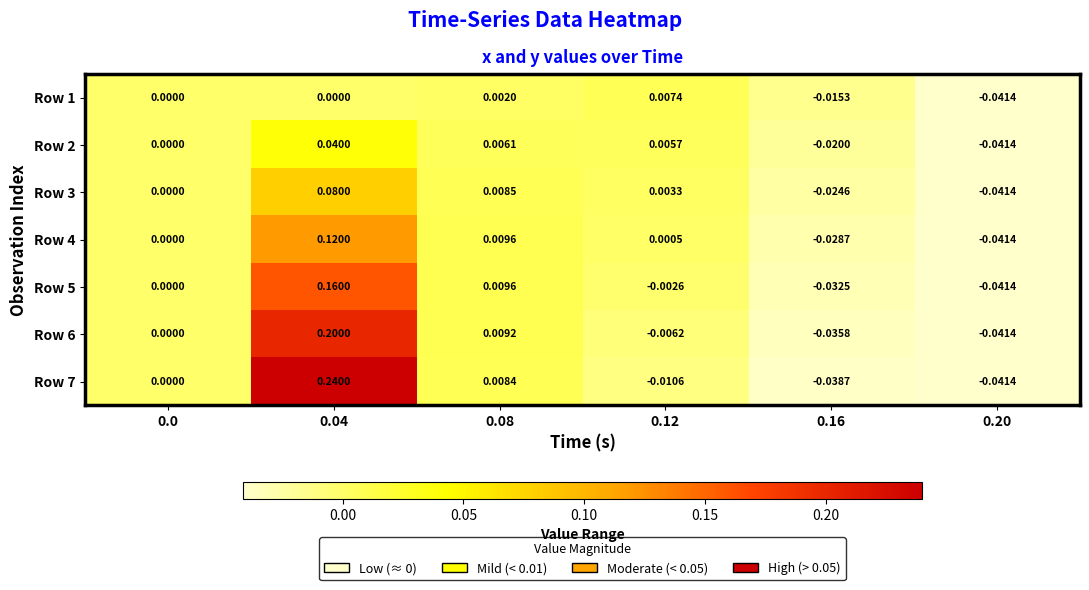

List the series in order of their peak value, highest first.

Row 7, Row 6, Row 5, Row 4, Row 3, Row 2, Row 1